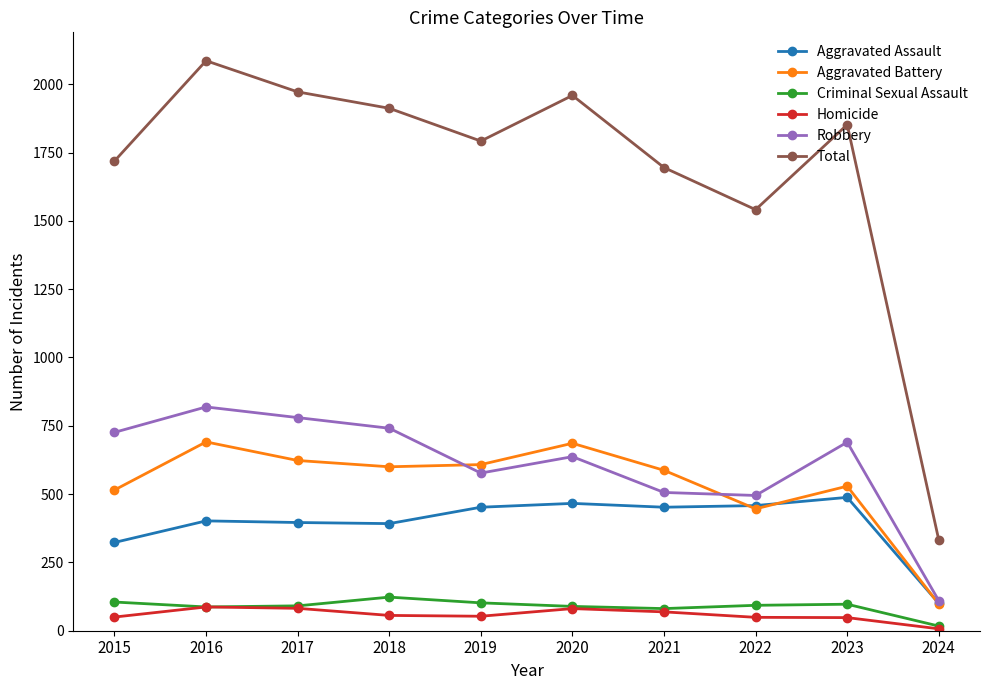

Is it true that Criminal Sexual Assault equals 102 at 2019?

True